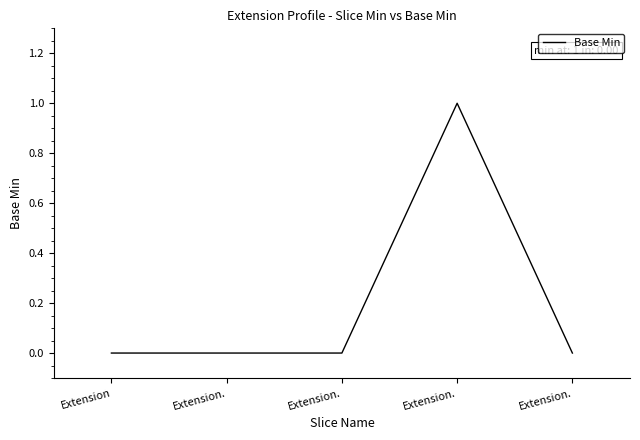

Rank the categories by value from lowest to highest.

Extension, Extension., Extension., Extension., Extension.